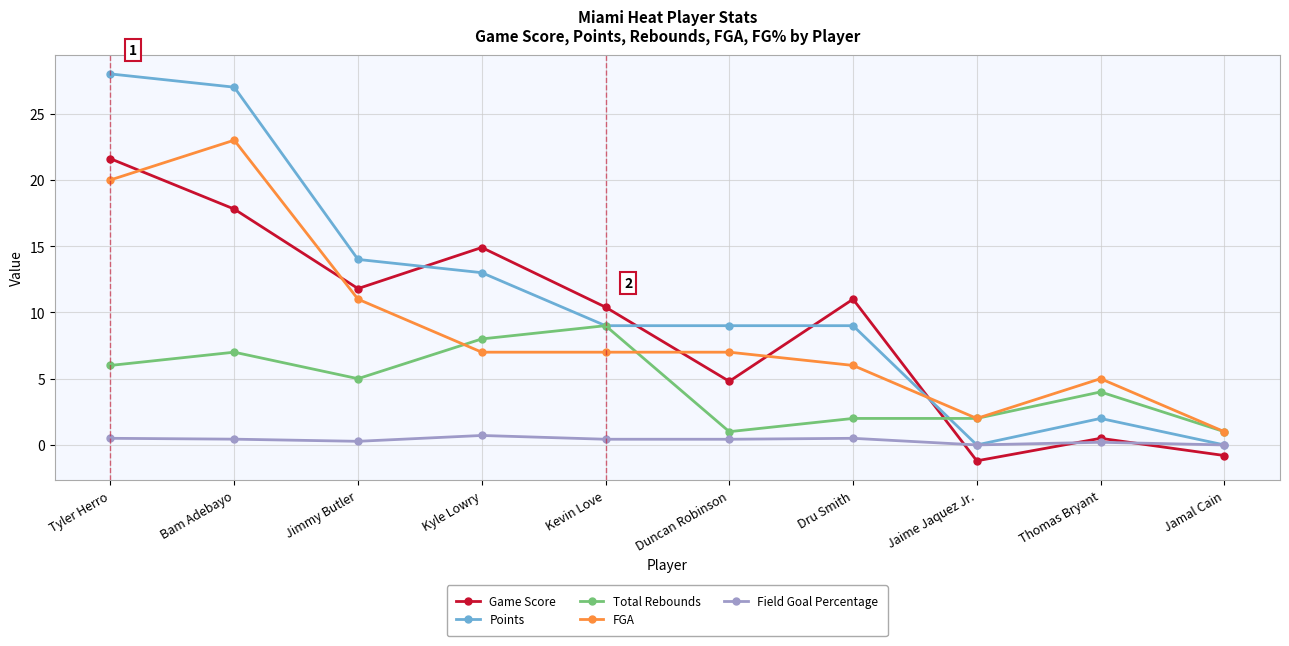

Which series has the largest range (max minus min)?

Points